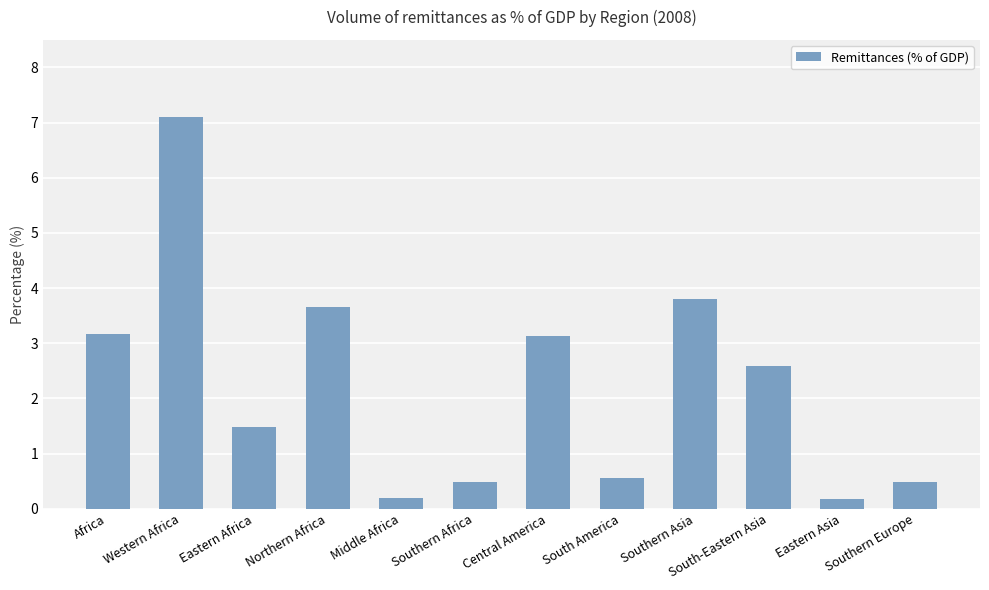

True or false: the data shows 0.5 at Southern Africa.

True